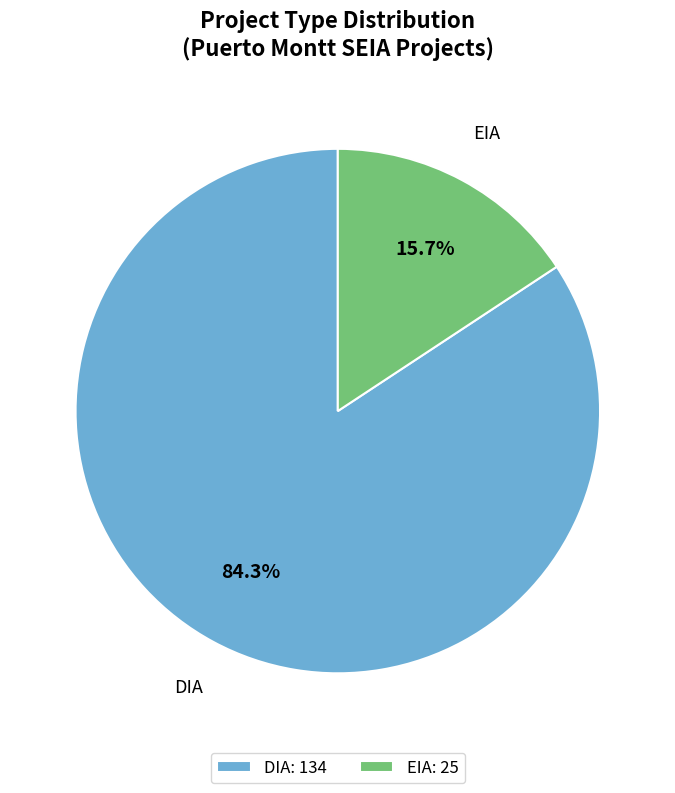

To the nearest percent, what portion does DIA represent?

84%